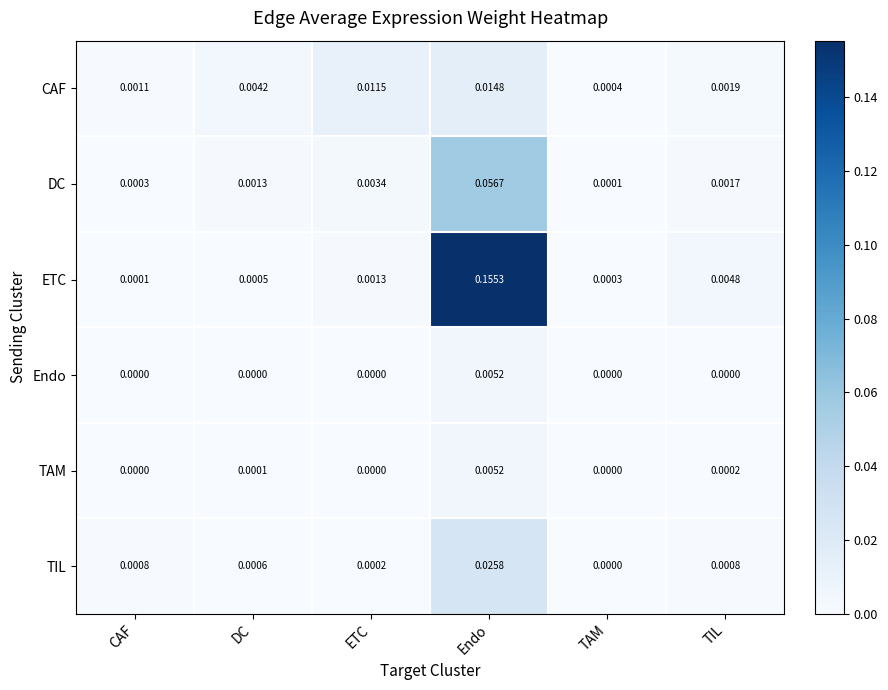

Which label corresponds to the largest value in the chart?

Endo